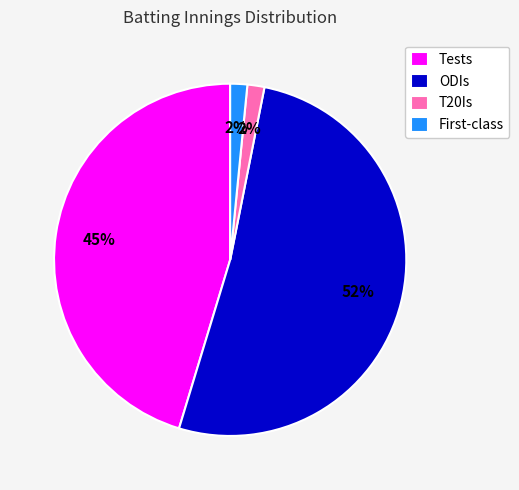

Does any single category account for the majority?

Yes